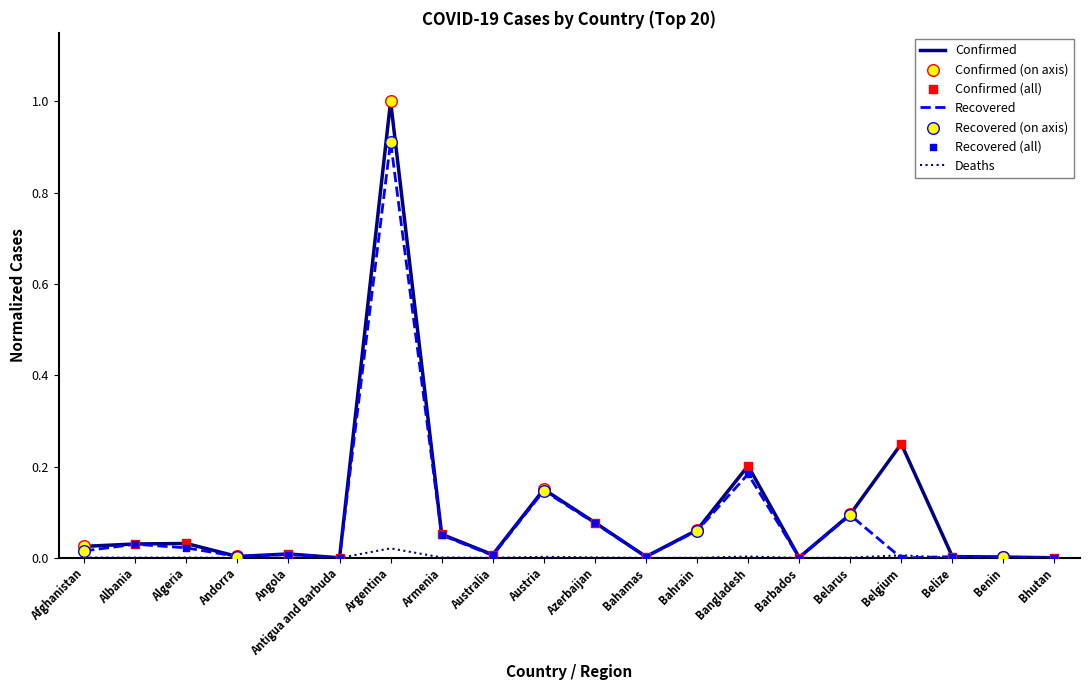

Which series changed the most between Albania and Argentina?

Confirmed